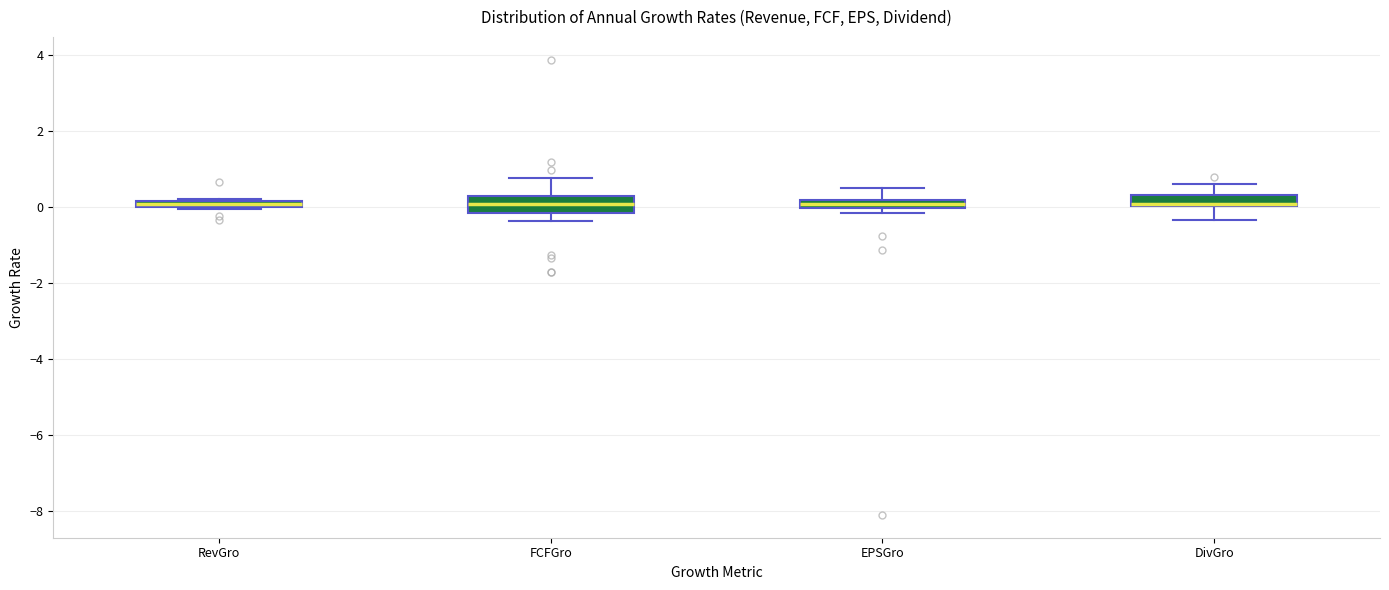

Where is the upper edge of the box for DivGro on the y-axis? The values are not printed on the chart, so give them approximately, as read against the axis.

0.4